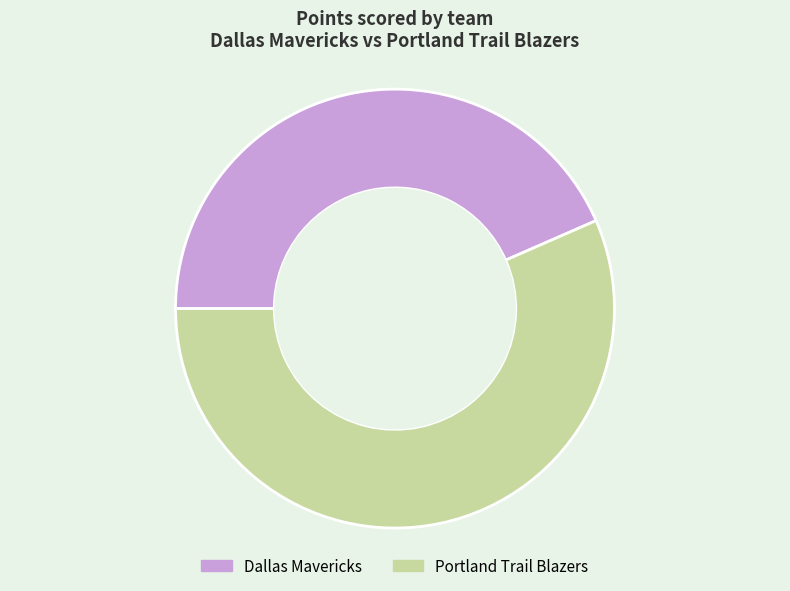

Is there a majority slice in this chart?

Yes